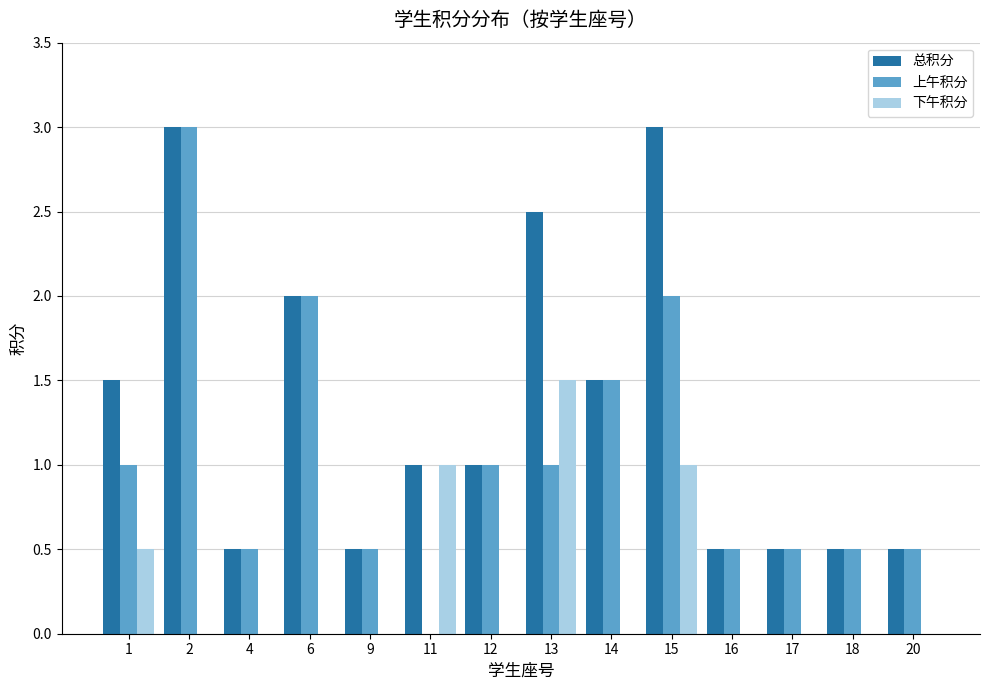

How many 下午积分 values are between 0 and 1?

13